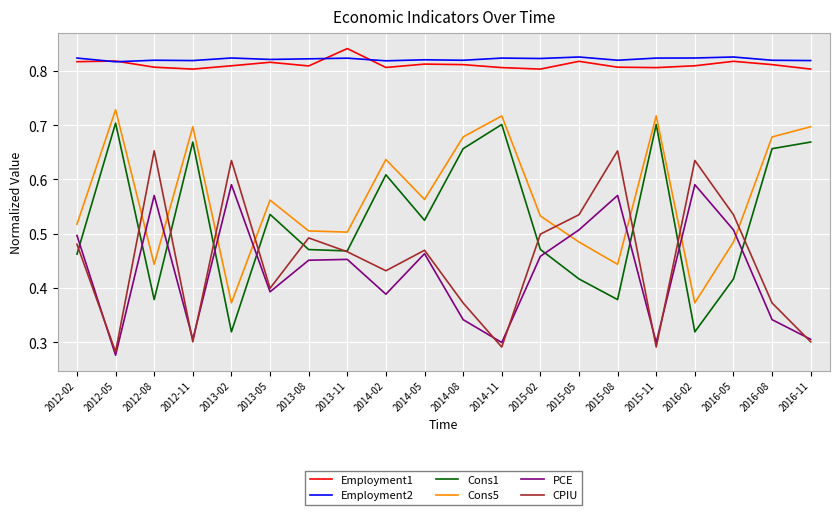

How many interior local valleys does the PCE series have?

6